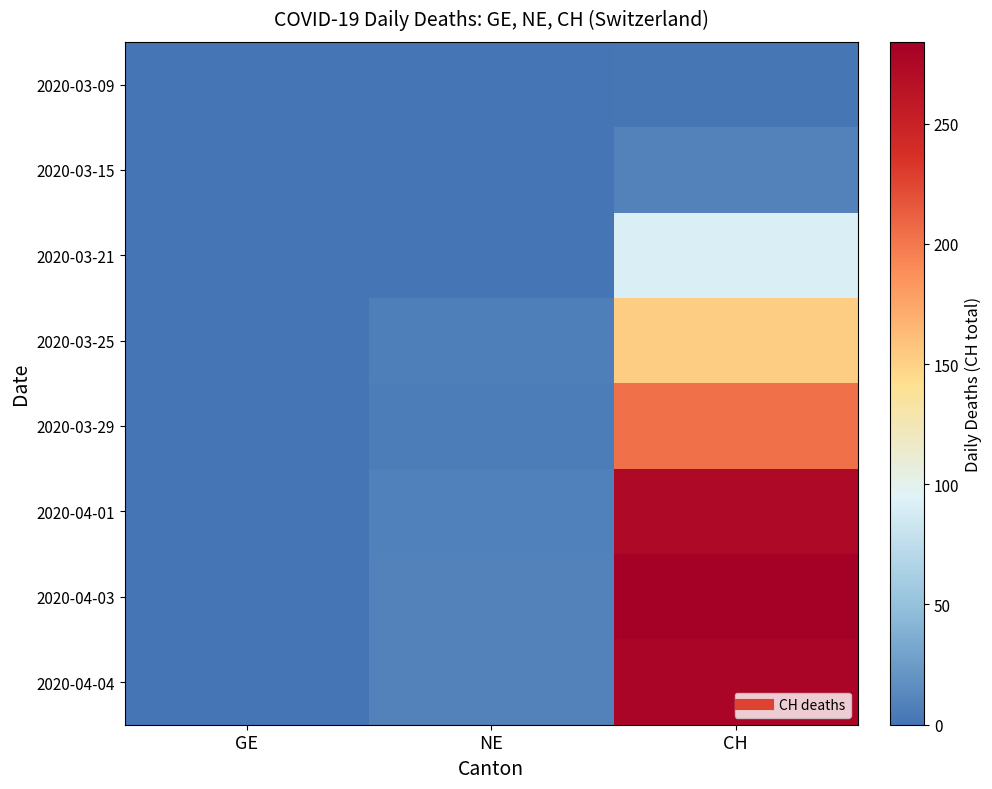

Which series has the largest total across all categories?

2020-04-03